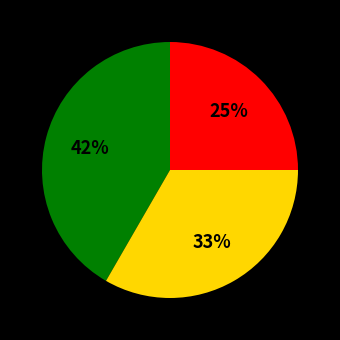

How many slices are in this pie chart?

3